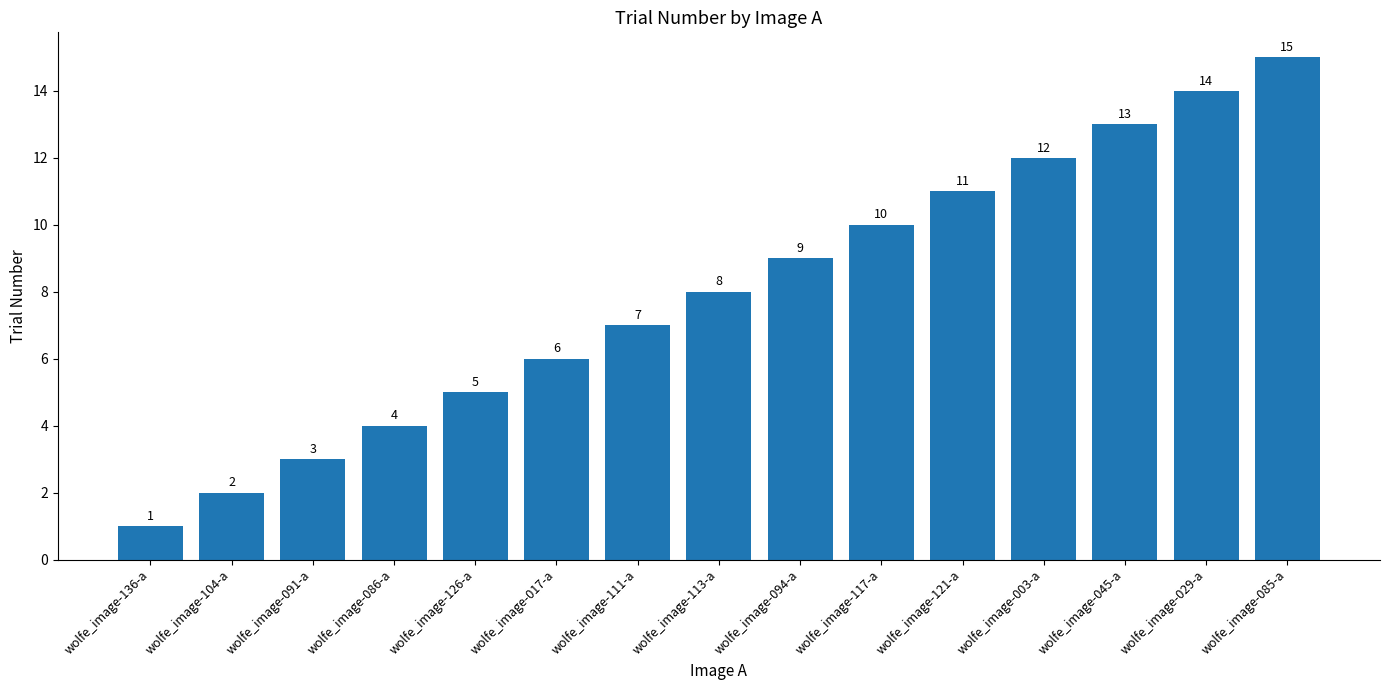

Rank the categories by value from lowest to highest.

wolfe_image-136-a, wolfe_image-104-a, wolfe_image-091-a, wolfe_image-086-a, wolfe_image-126-a, wolfe_image-017-a, wolfe_image-111-a, wolfe_image-113-a, wolfe_image-094-a, wolfe_image-117-a, wolfe_image-121-a, wolfe_image-003-a, wolfe_image-045-a, wolfe_image-029-a, wolfe_image-085-a